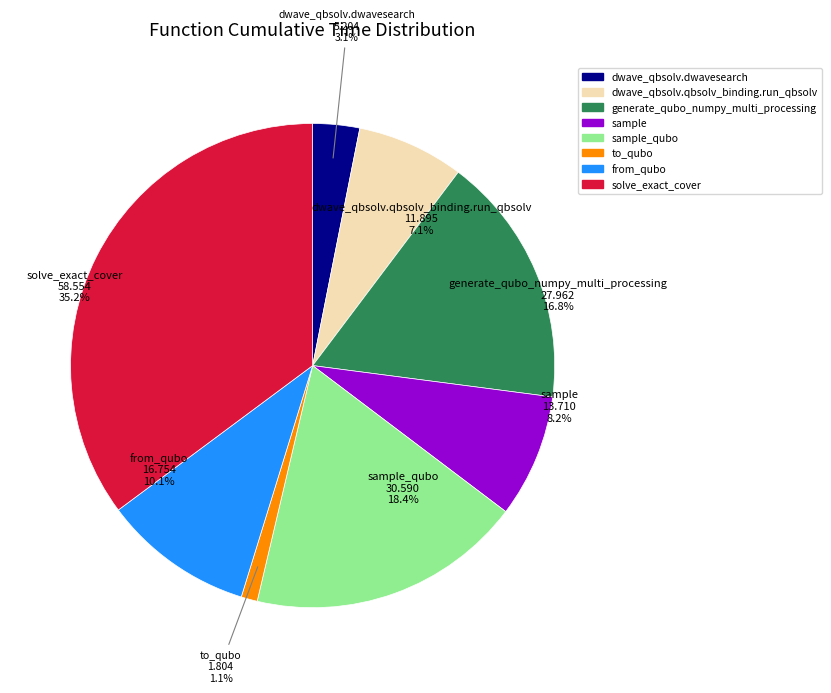

Rank the categories by value from lowest to highest.

to_qubo, dwave_qbsolv.dwavesearch, dwave_qbsolv.qbsolv_binding.run_qbsolv, sample, from_qubo, generate_qubo_numpy_multi_processing, sample_qubo, solve_exact_cover